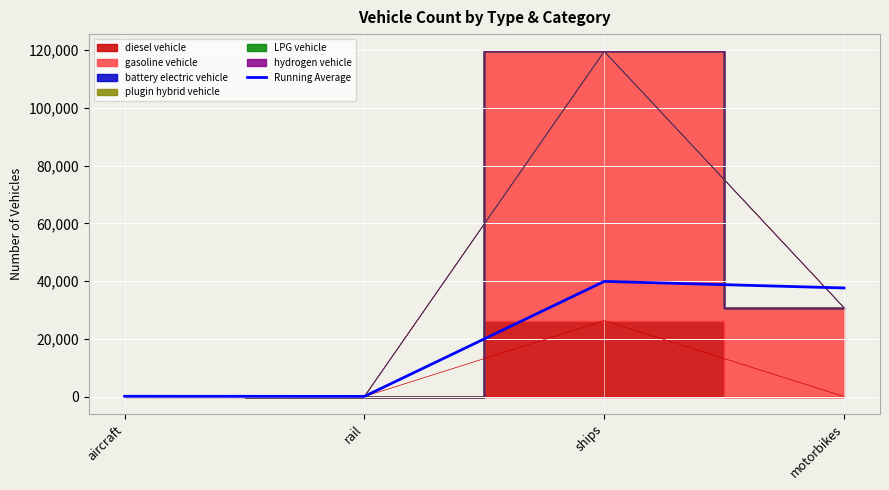

At which category does the data reach its first local peak?

ships